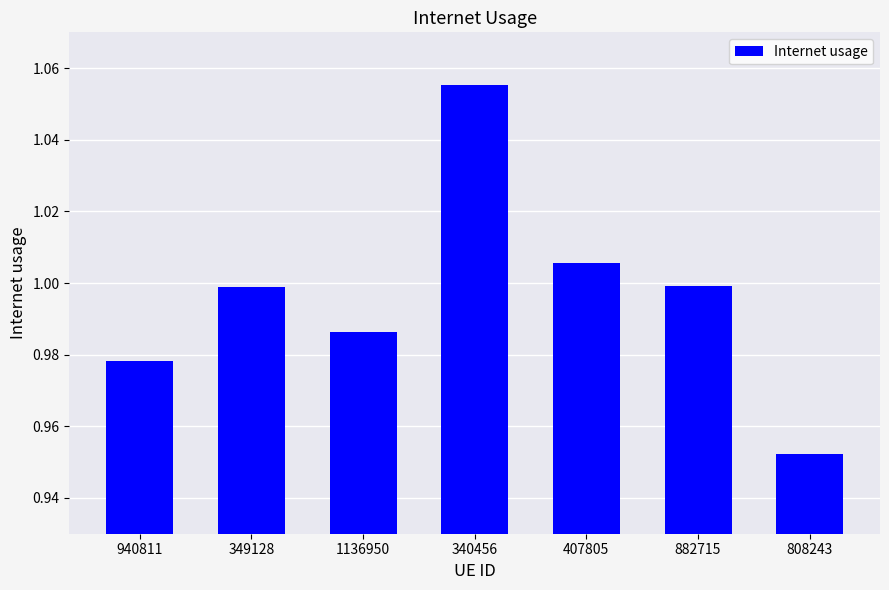

The value at 1136950 is 1.0. True or false?

True